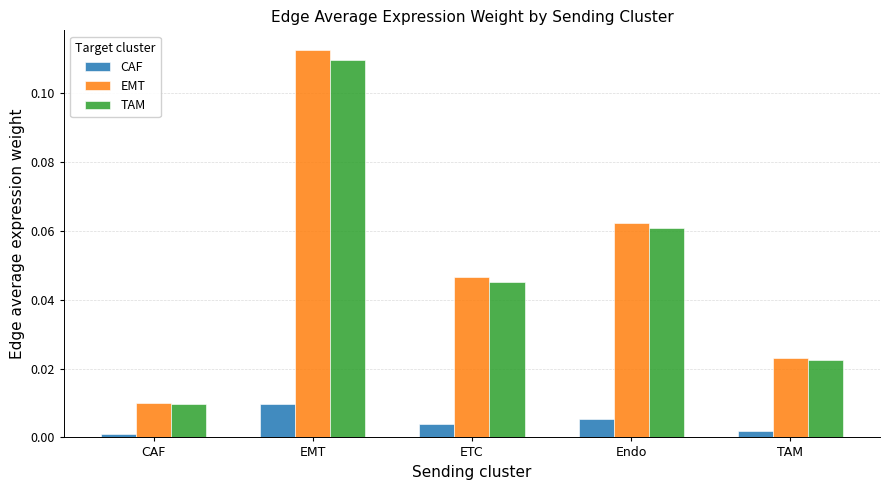

Are the bars grouped side by side (vs. stacked)?

Yes